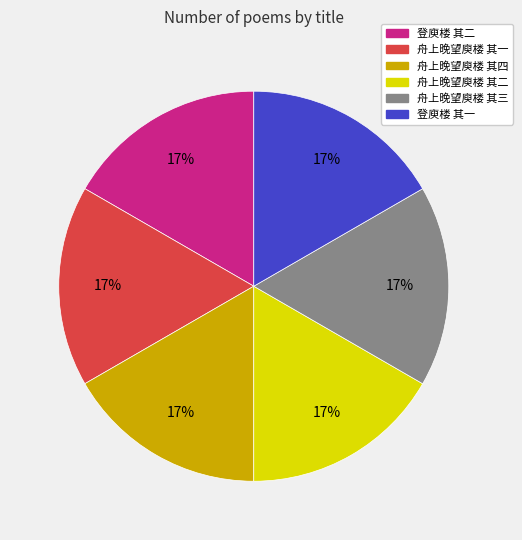

To the nearest percent, what is the average slice percentage?

17%